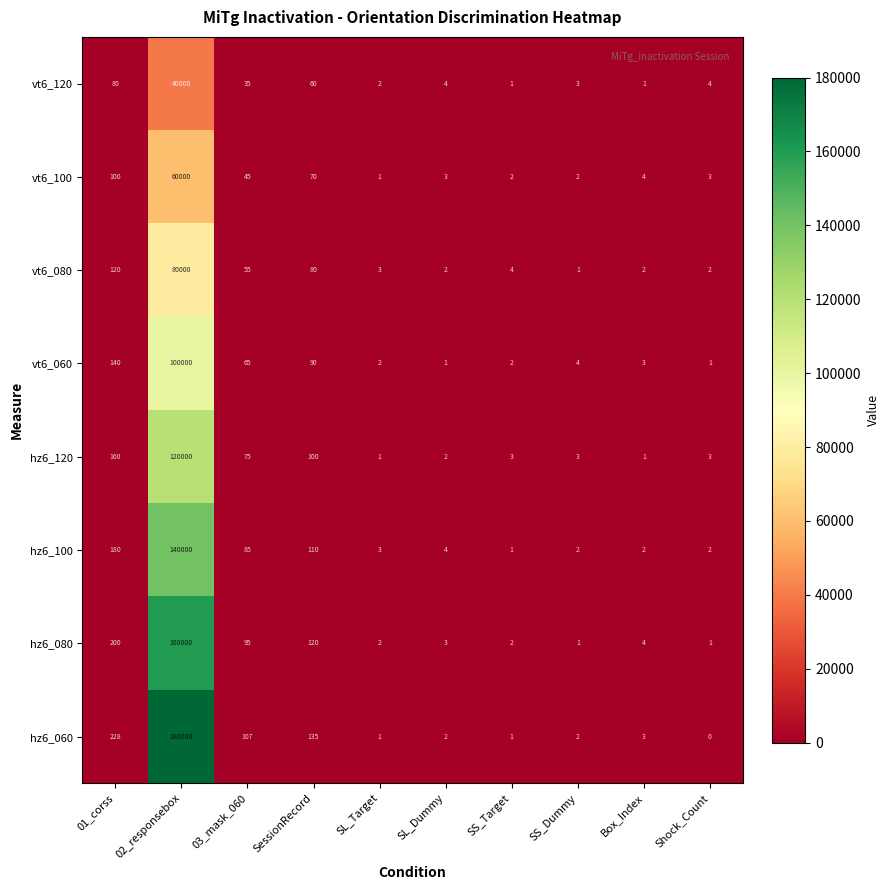

True or false: hz6_120 has a value of 61 at 01_corss.

False